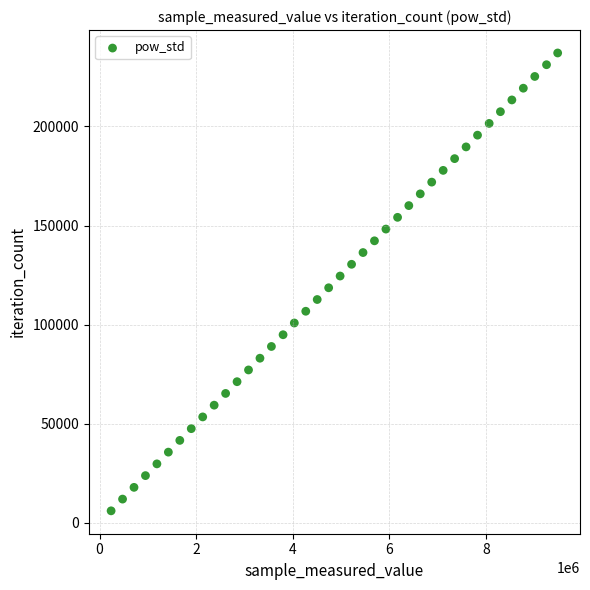

What is the range of X values (max minus min)?

9247680